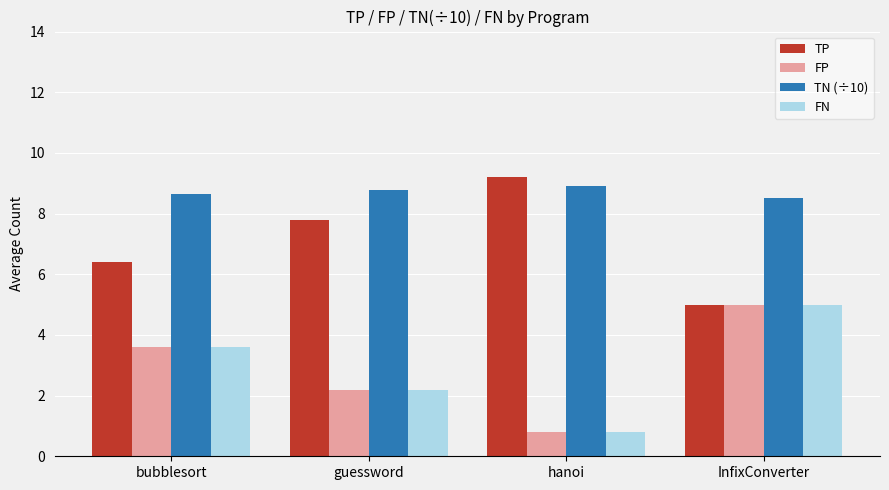

Is the value of FN at InfixConverter greater than the value of TN (÷10) at guessword?

No